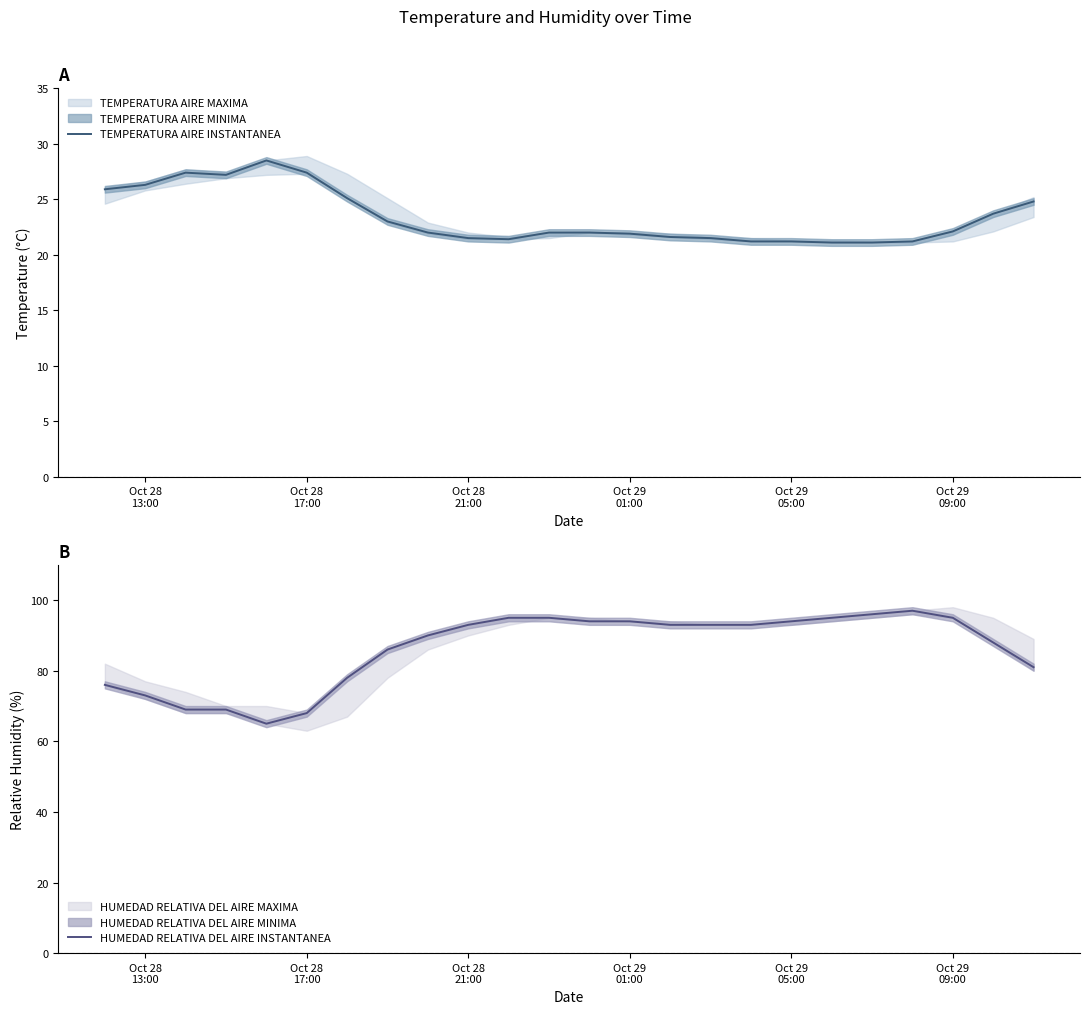

What is the value of the HUMEDAD RELATIVA DEL AIRE INSTANTANEA point at the 18th from the left?

94.0